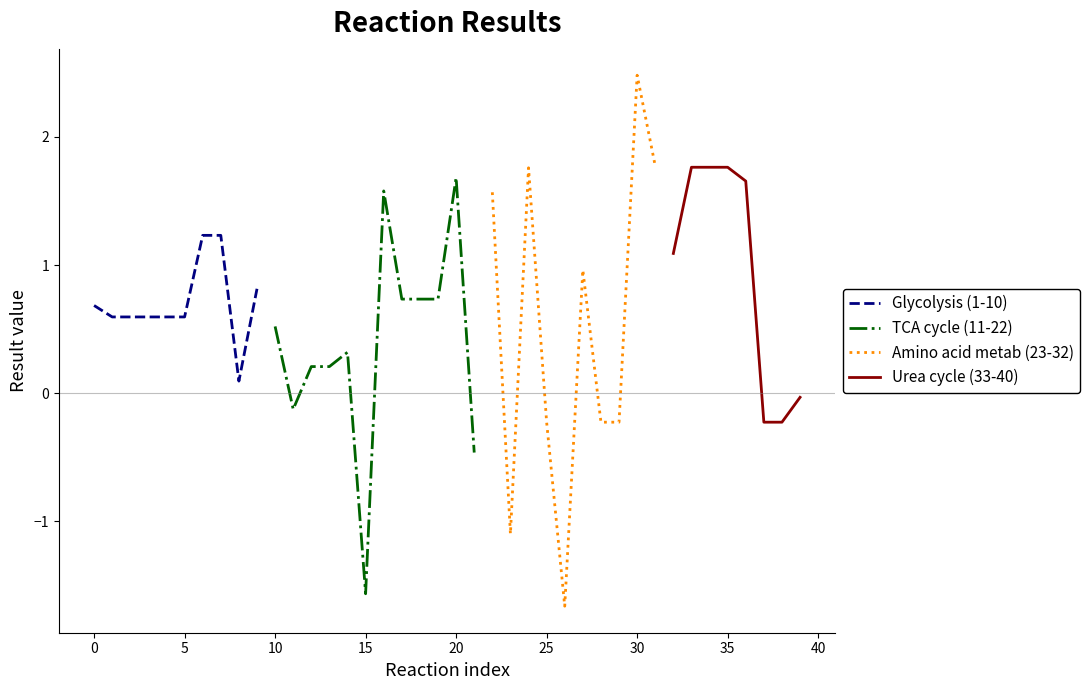

The Glycolysis (1-10) series shows 0.8 at 5. True or false?

False